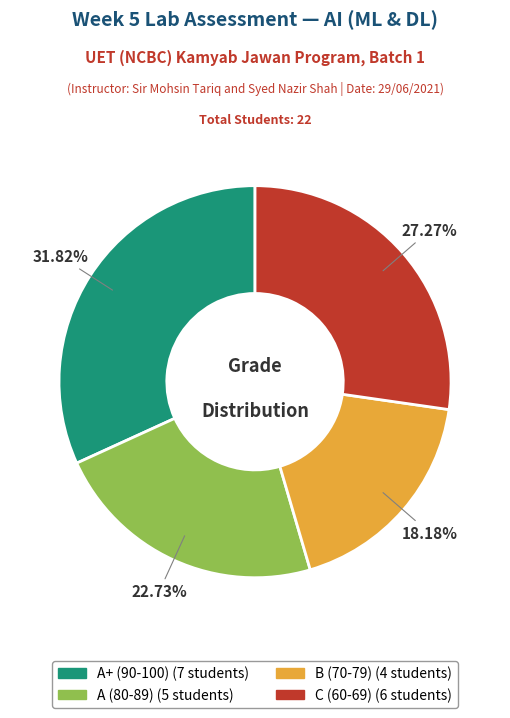

Does any single category account for the majority?

No